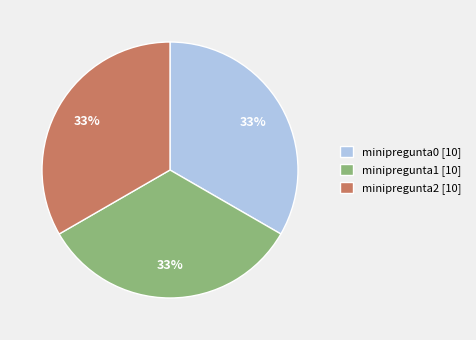

What is the ratio of the value at minipregunta2 [10] to the value at minipregunta0 [10]?

1.0